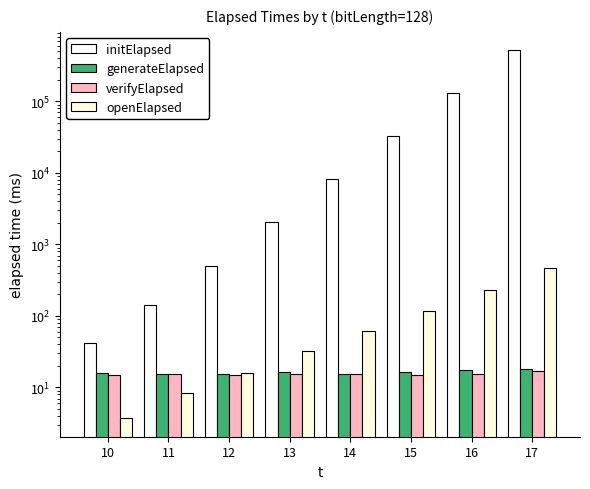

What is the sum of all verifyElapsed values?

123.3